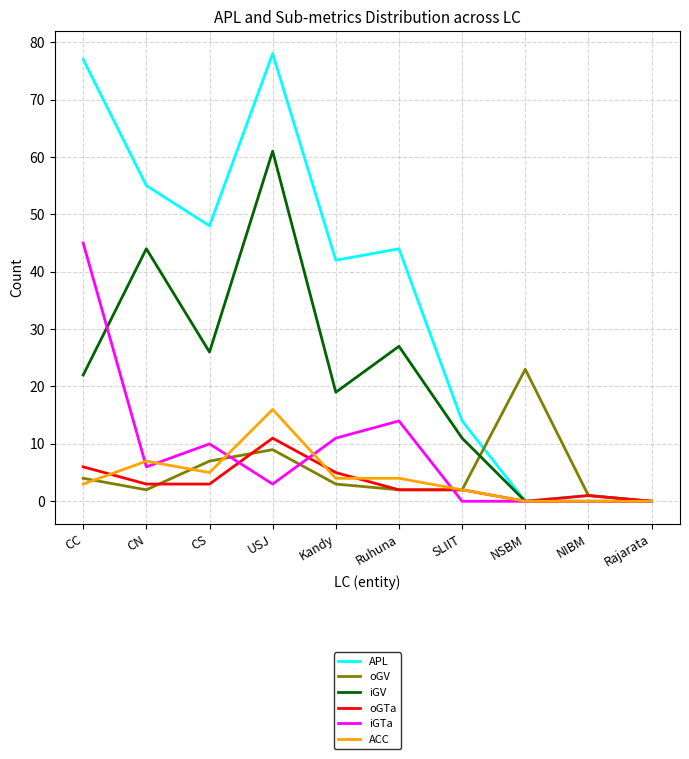

What position from the left is Rajarata?

10